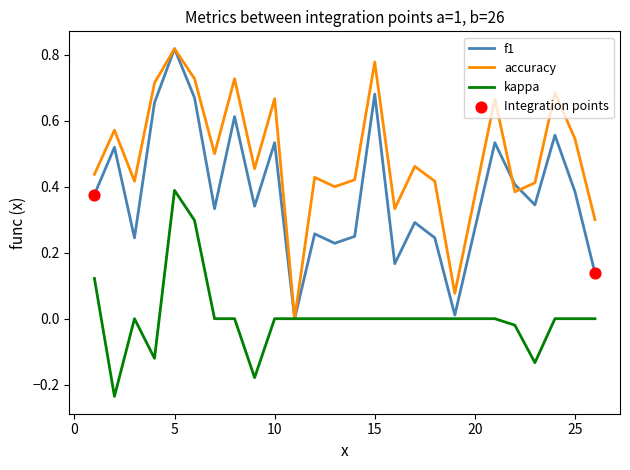

Which series has the largest total across all categories?

accuracy